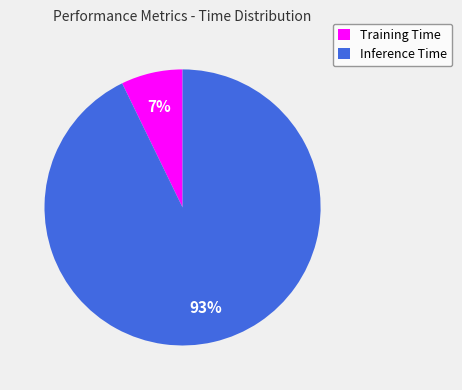

Which has a higher value, Inference Time or Training Time?

Inference Time